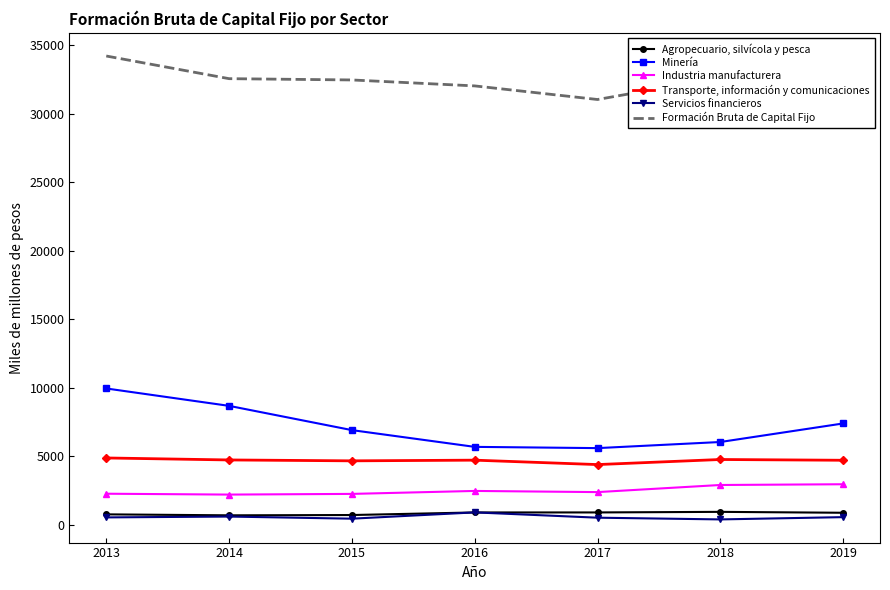

True or false: Industria manufacturera has a value of 3597 at 2016.

False